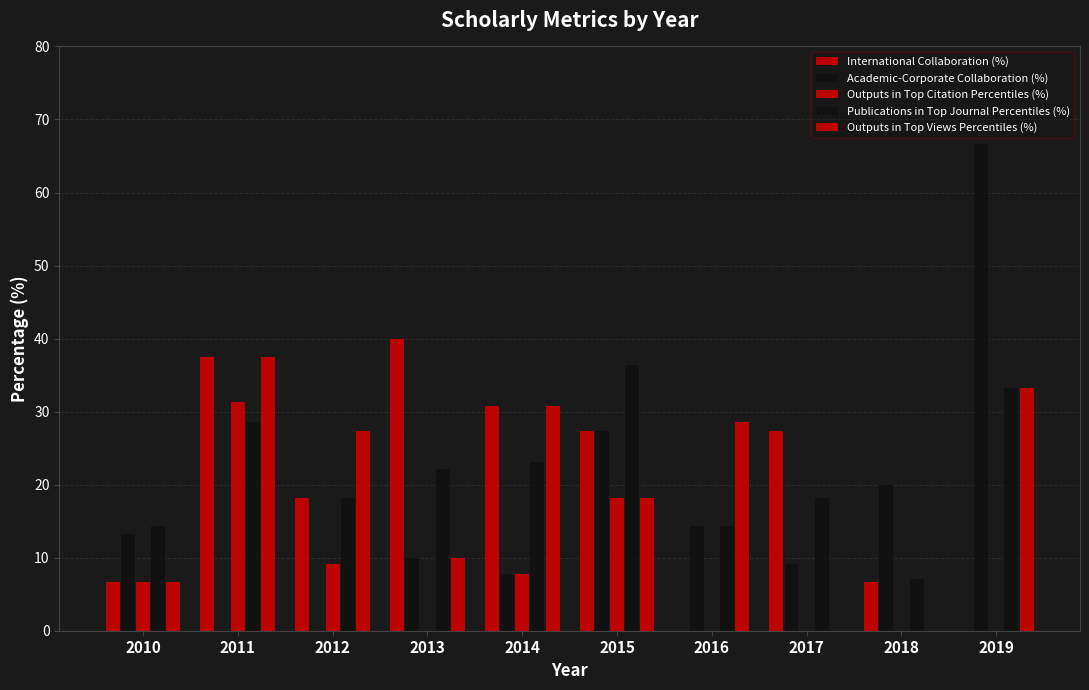

Which has a higher value, 2014 or 2018?

2014